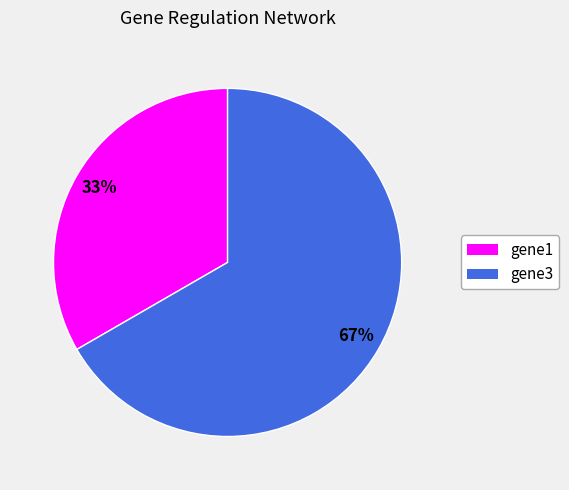

Do gene1 and gene3 together represent more than half of the pie?

Yes